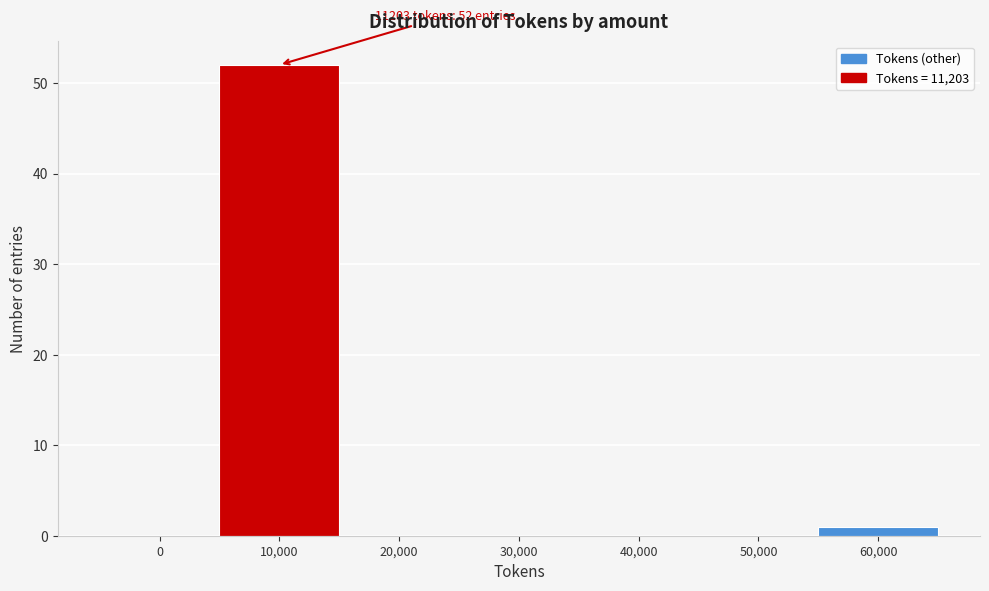

Reading left to right, extract all data points from this chart.

0=0	10,000=52	20,000=0	30,000=0	40,000=0	50,000=0	60,000=1